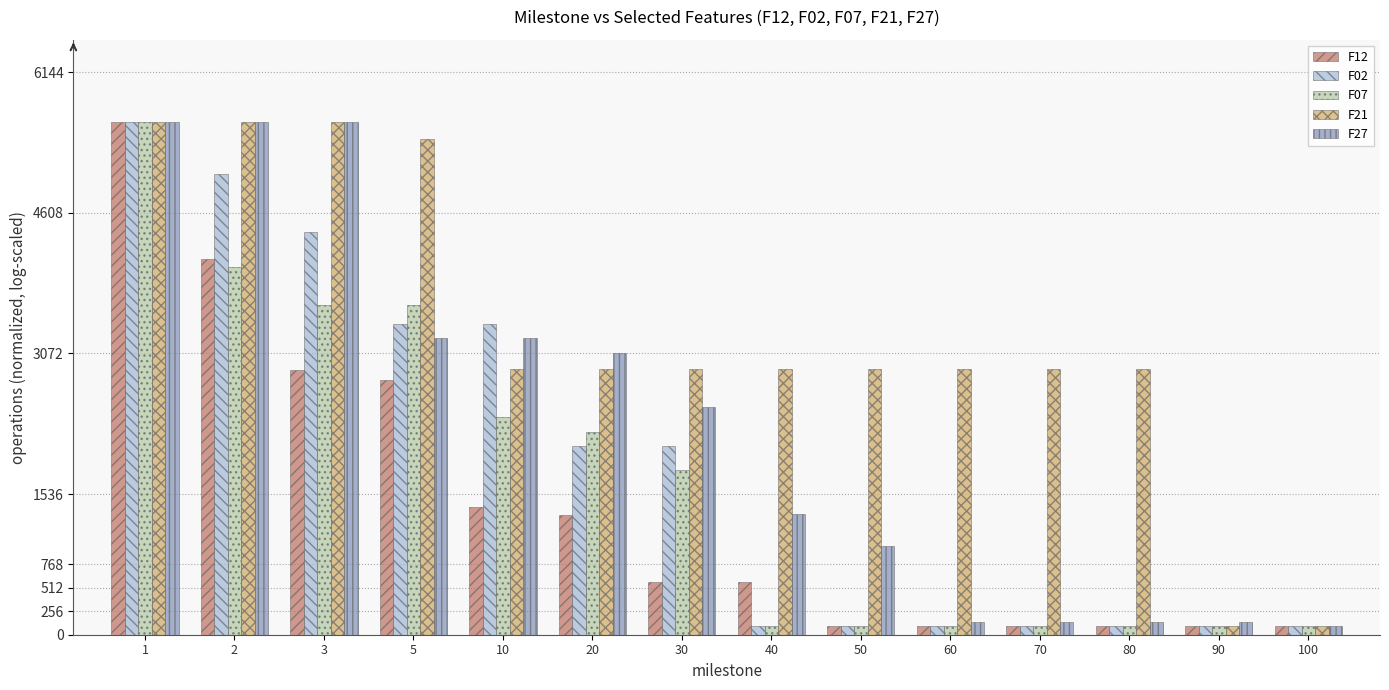

What are all the series names shown in the legend?

F12, F02, F07, F21, F27